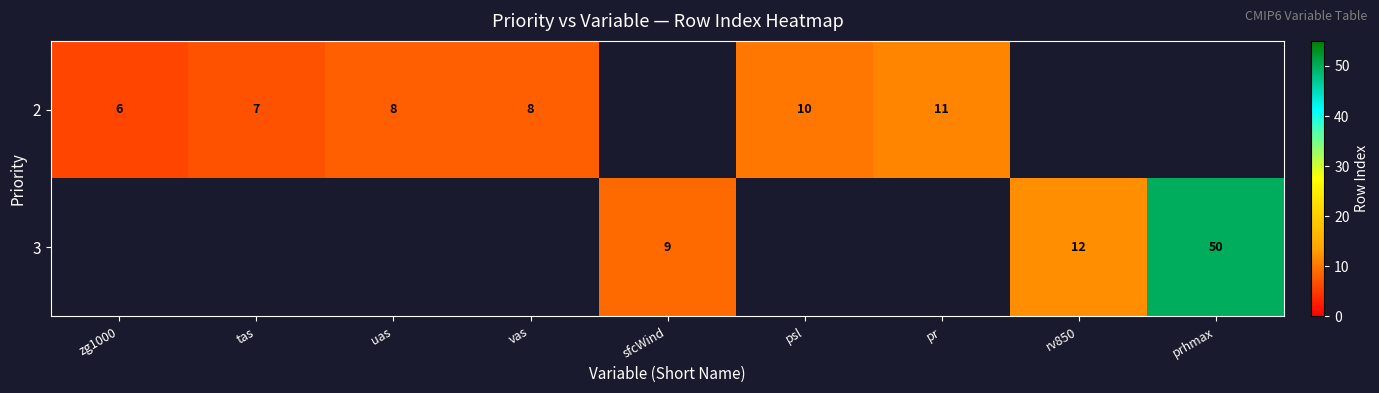

What is the difference between the row_0 values at pr and vas?

3.0